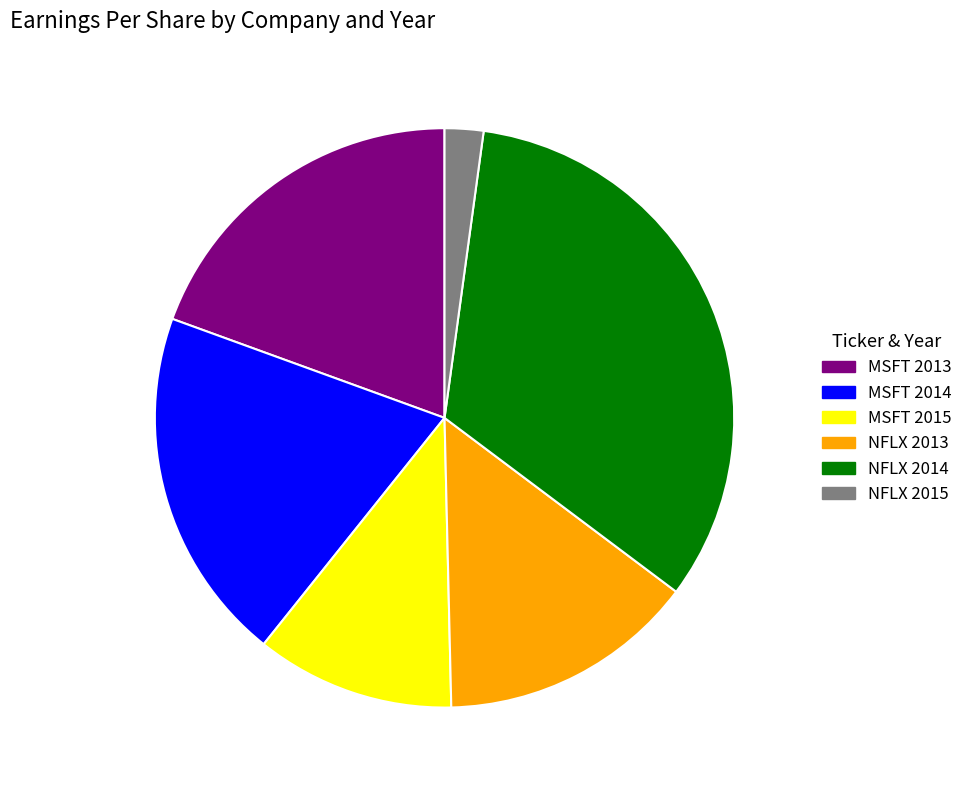

Which category has the smallest portion of the pie?

NFLX 2015